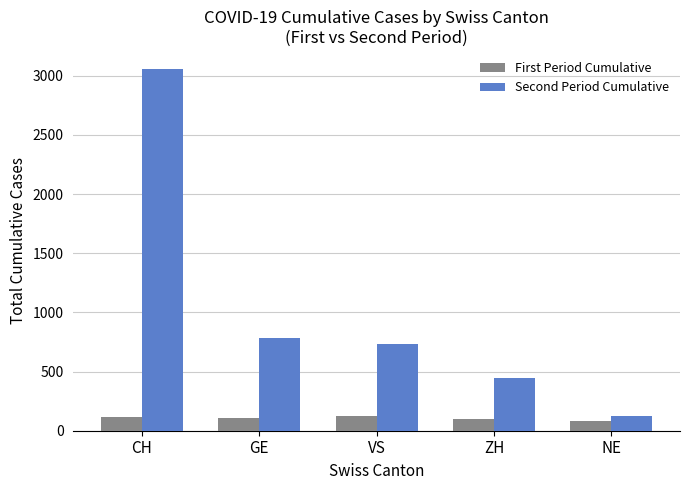

Are the bars grouped side by side (vs. stacked)?

Yes